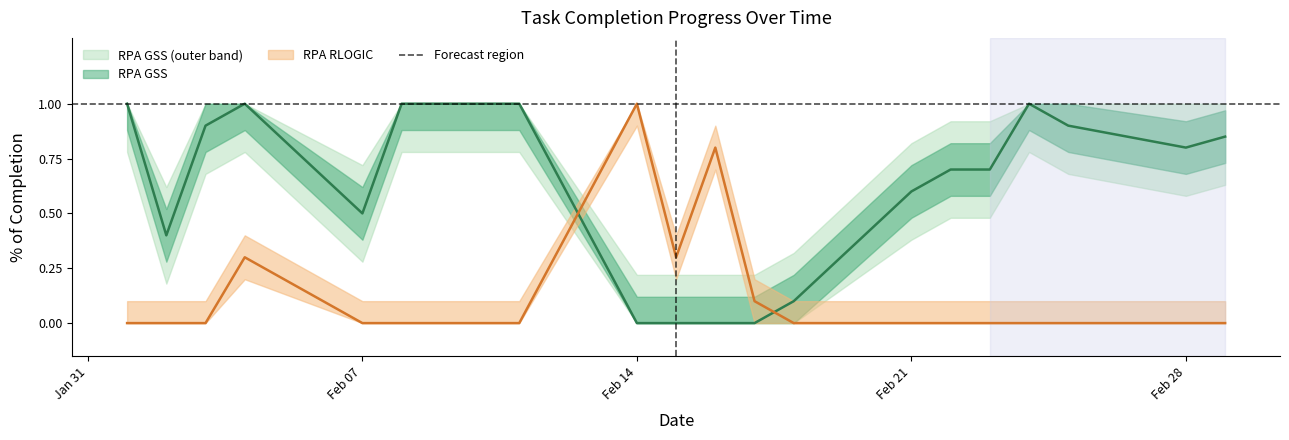

How many distinct data groups are displayed?

2